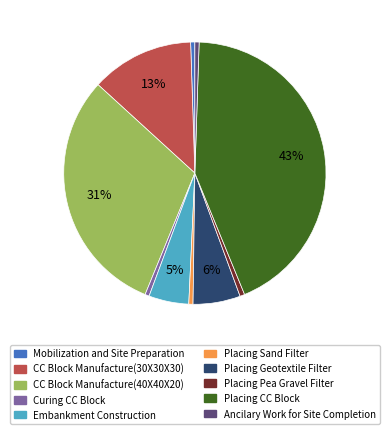

Is there any slice that represents more than half of the pie?

No